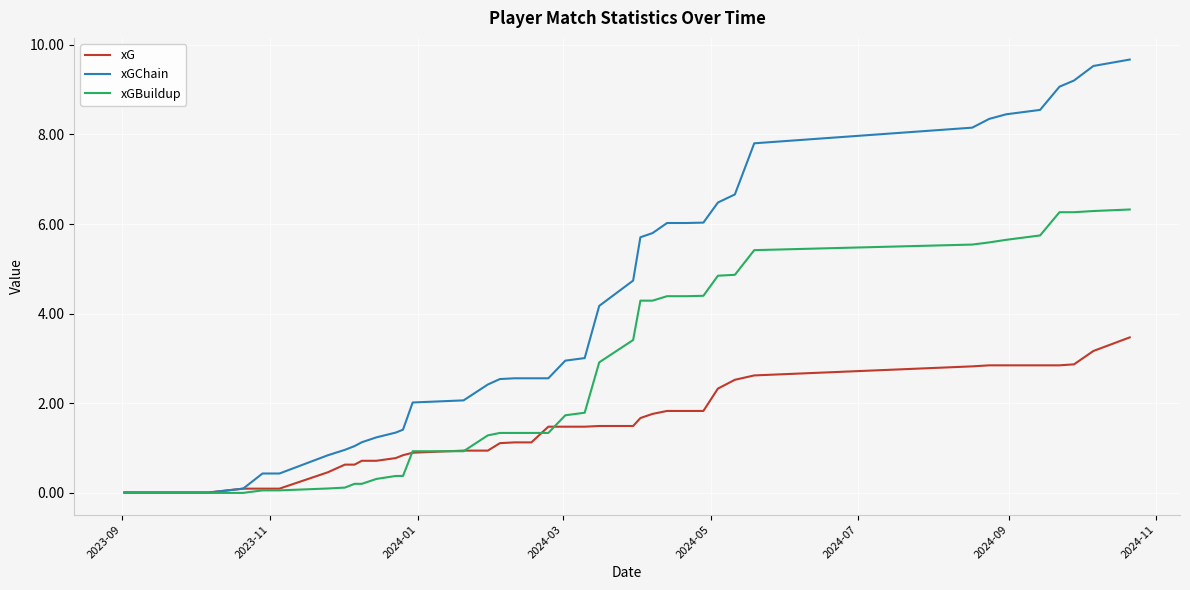

What is the highest value of the xGBuildup series?

6.3